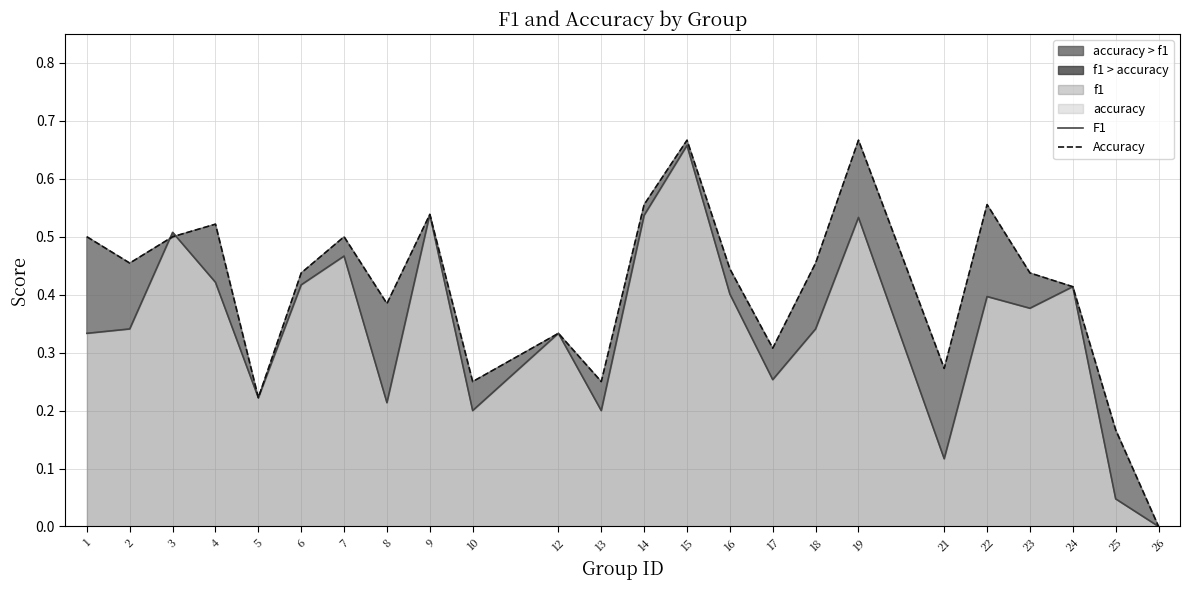

Reading left to right, what are all the values shown in this chart?

F1: 0.3	0.3	0.5	0.4	0.2	0.4	0.5	0.2	0.5	0.2	0.3	0.2	0.5	0.7	0.4	0.3	0.3	0.5	0.1	0.4	0.4	0.4	0.0	0.0
Accuracy: 0.5	0.5	0.5	0.5	0.2	0.4	0.5	0.4	0.5	0.2	0.3	0.2	0.6	0.7	0.4	0.3	0.5	0.7	0.3	0.6	0.4	0.4	0.2	0.0